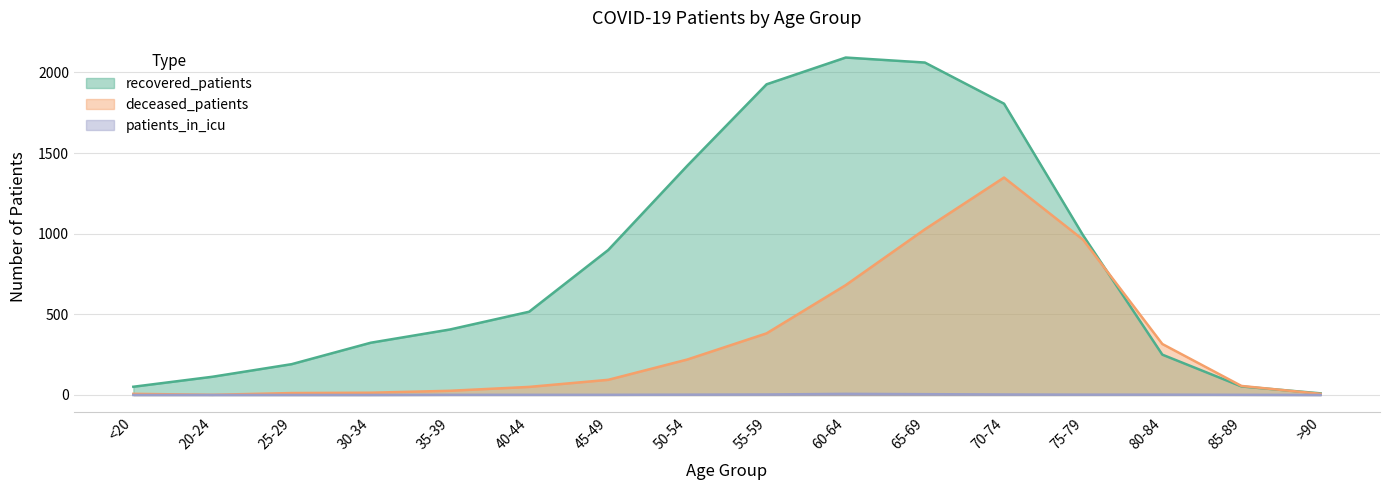

Which series has the largest total across all categories?

recovered_patients